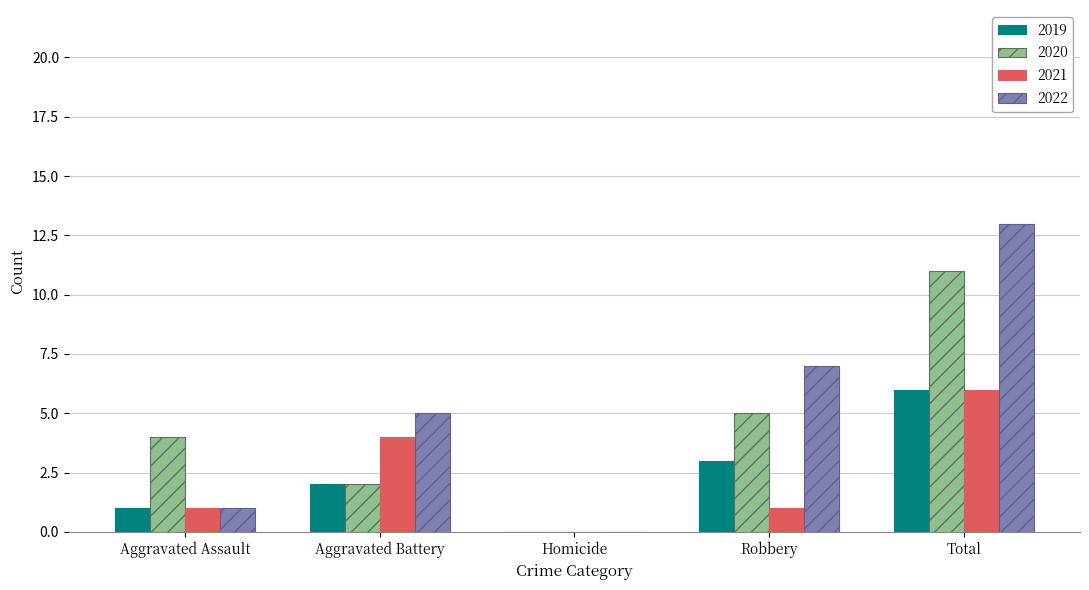

What is the total value across all series at Aggravated Assault?

7